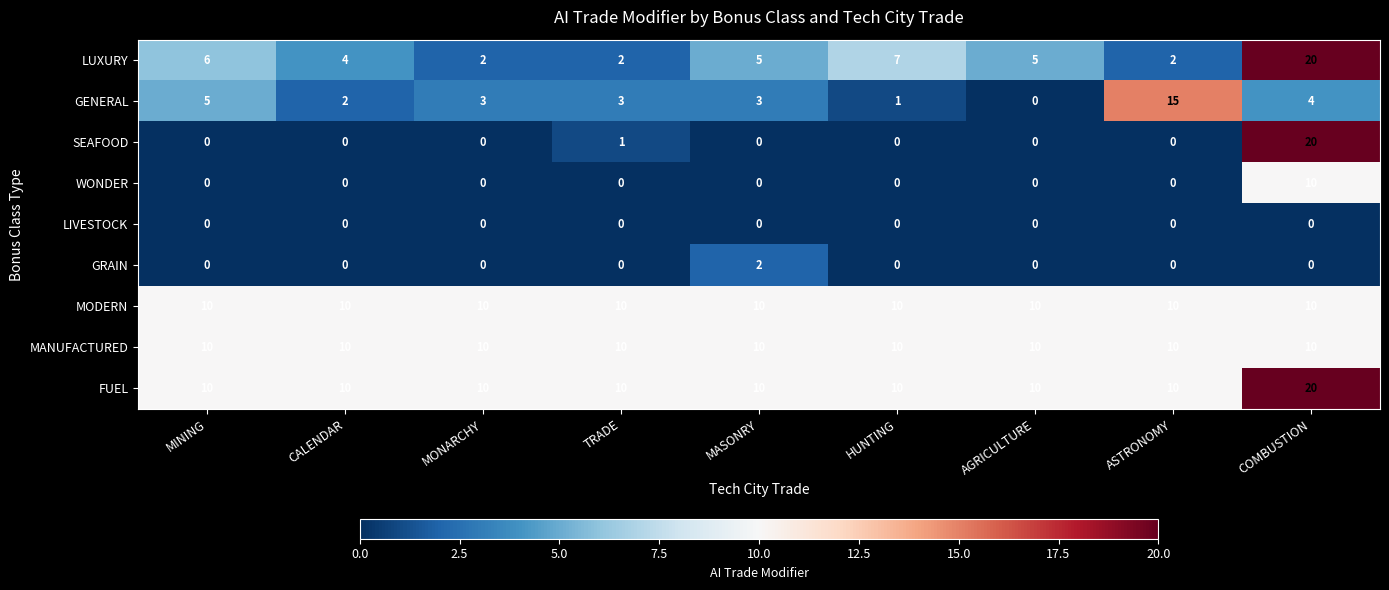

The value of SEAFOOD at TRADE is 1. True or false?

True